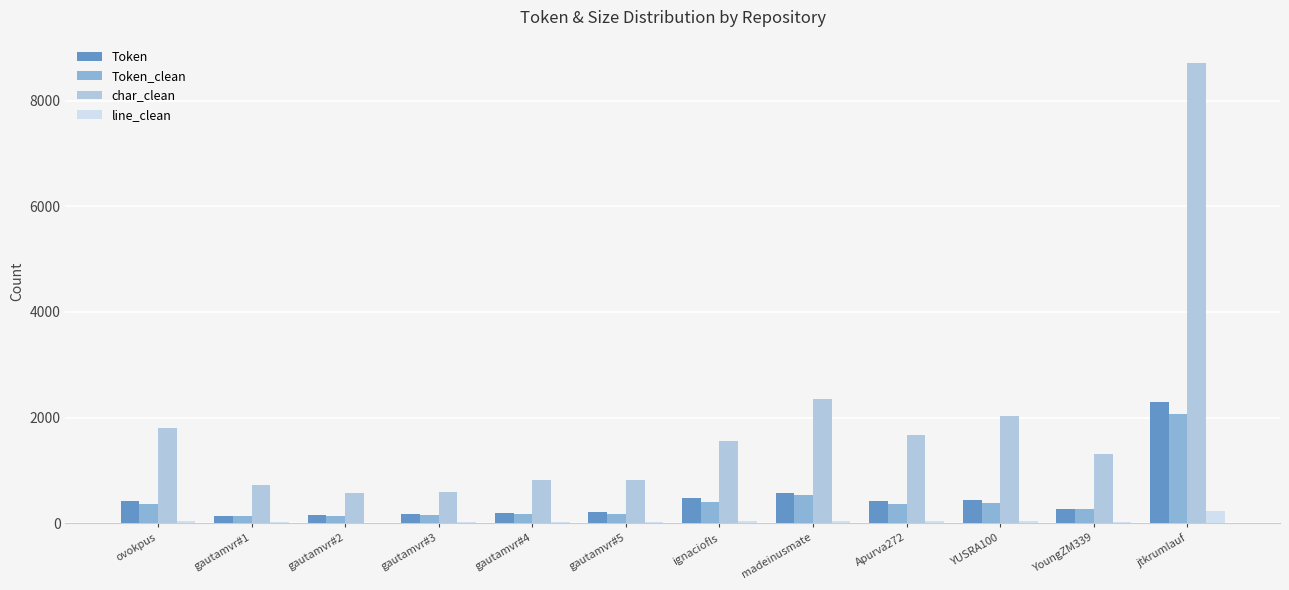

What are all the series names shown in the legend?

Token, Token_clean, char_clean, line_clean